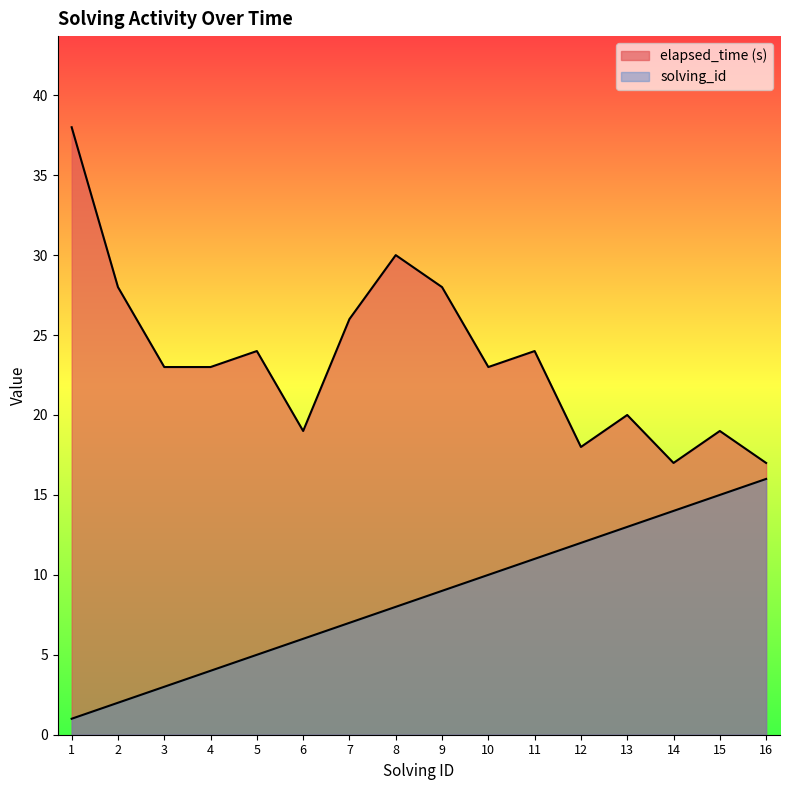

What is the value of the solving_id point at the 1st from the left?

1